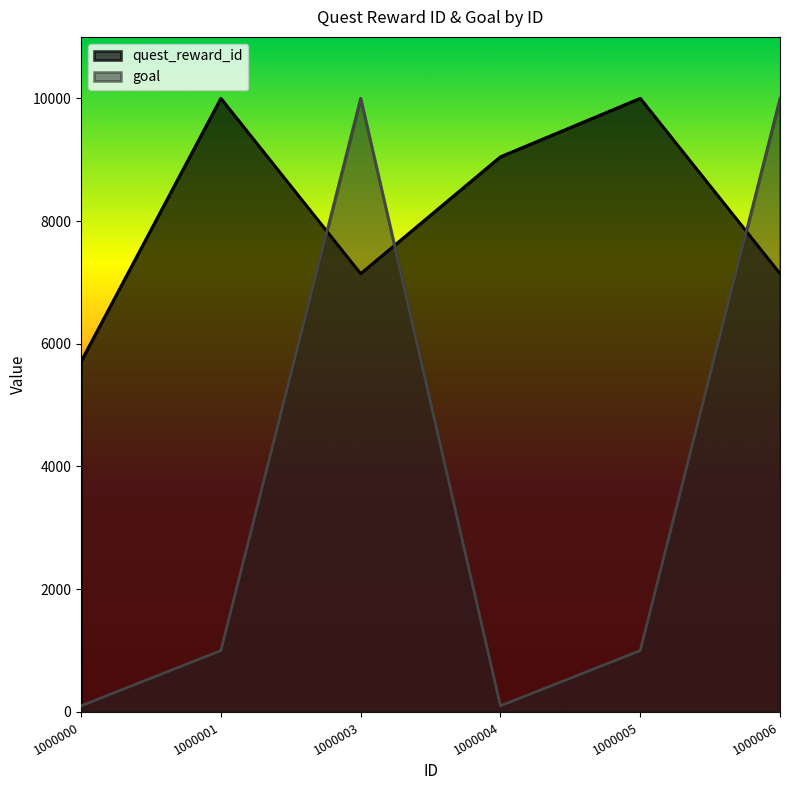

What is the lowest value of the quest_reward_id series?

5714.3